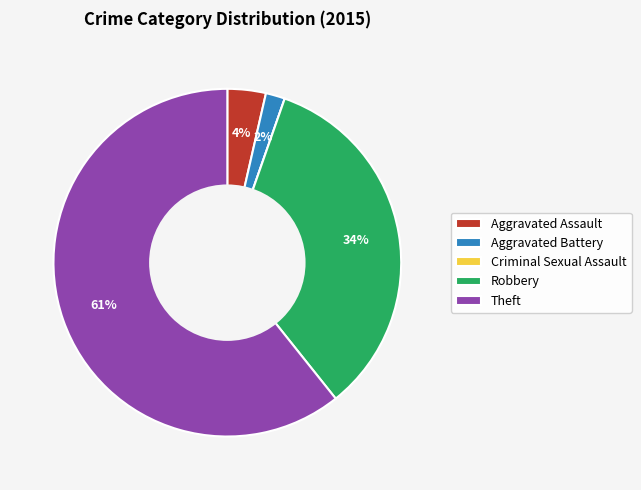

Which category accounts for the majority?

Theft